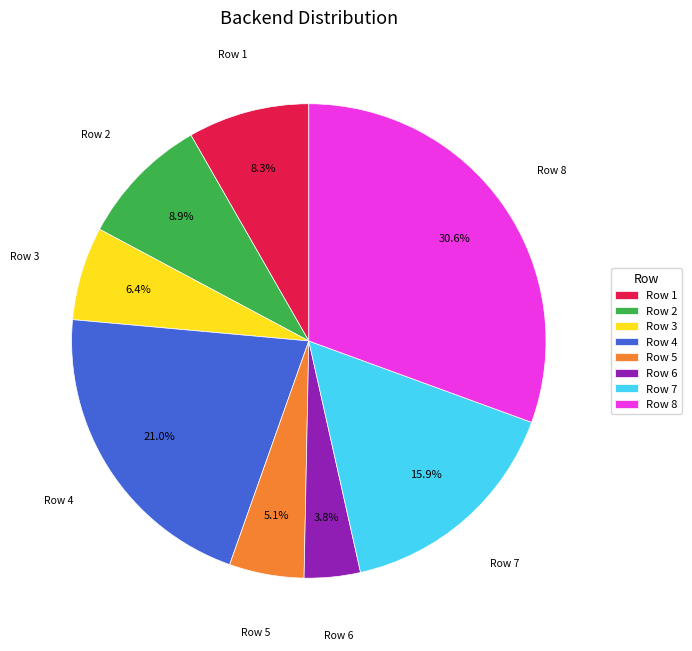

Which slice is the smallest?

Row 6